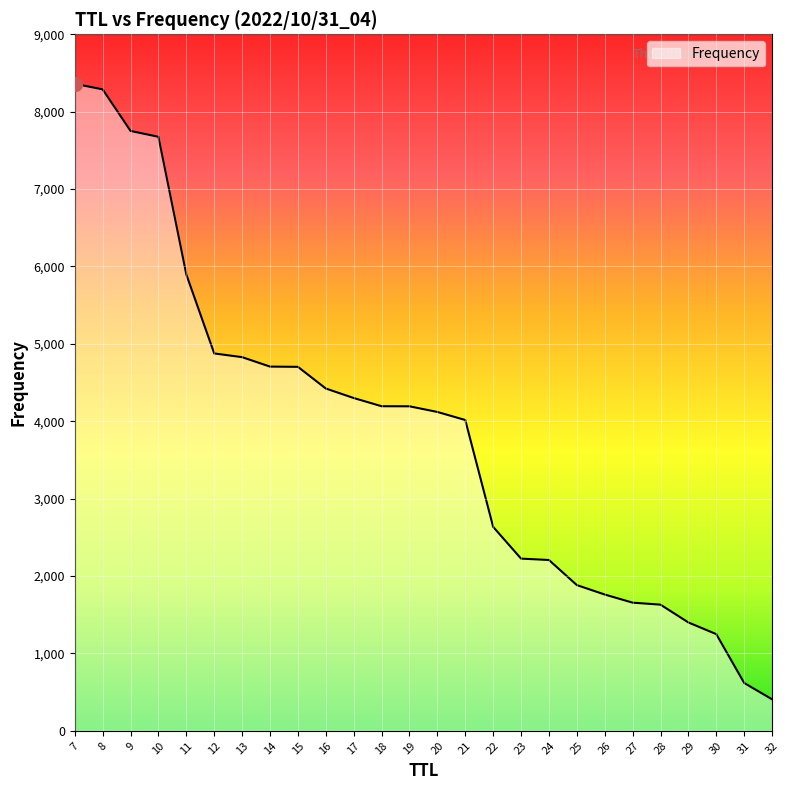

What is the difference between the maximum and minimum values?

7953